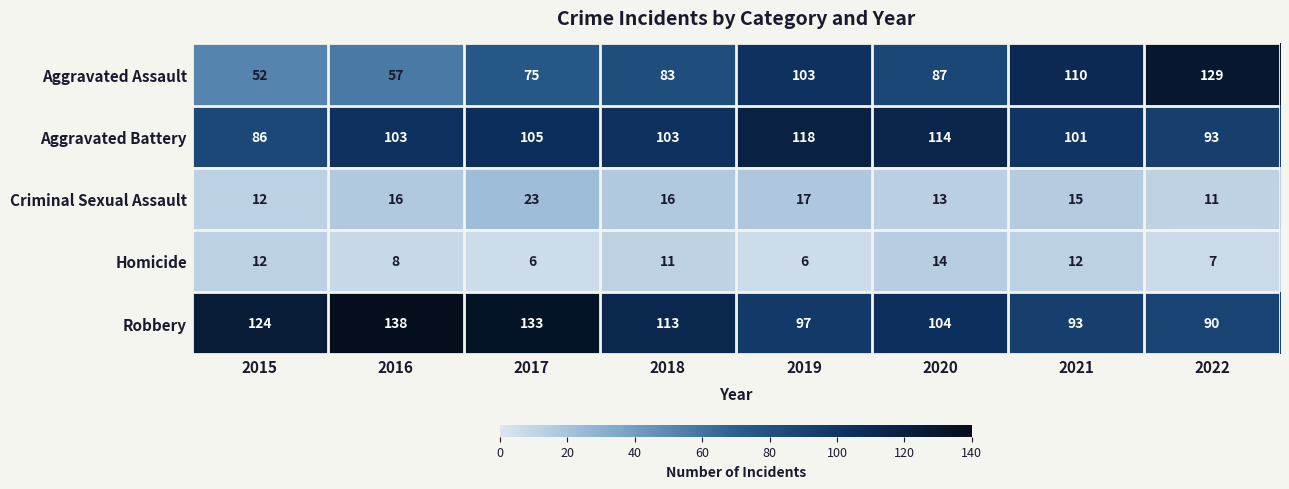

Where is Robbery nearest to the value 114?

2018